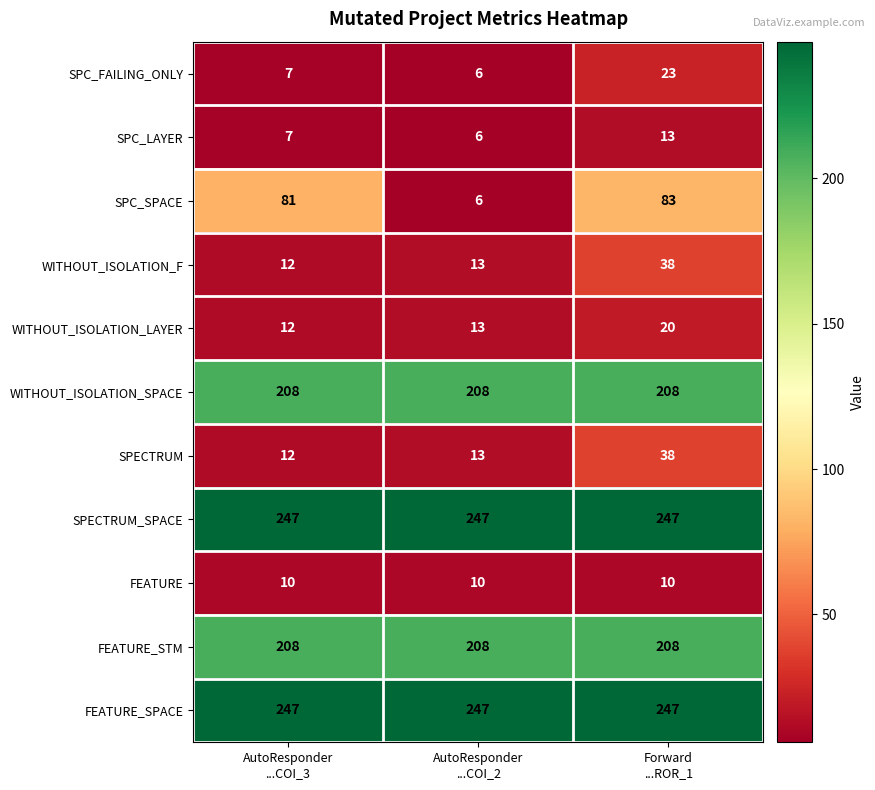

What is the greatest value displayed?

247